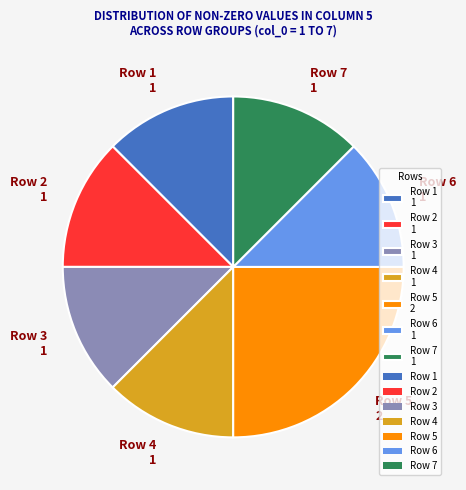

How many segments does this pie chart have?

7